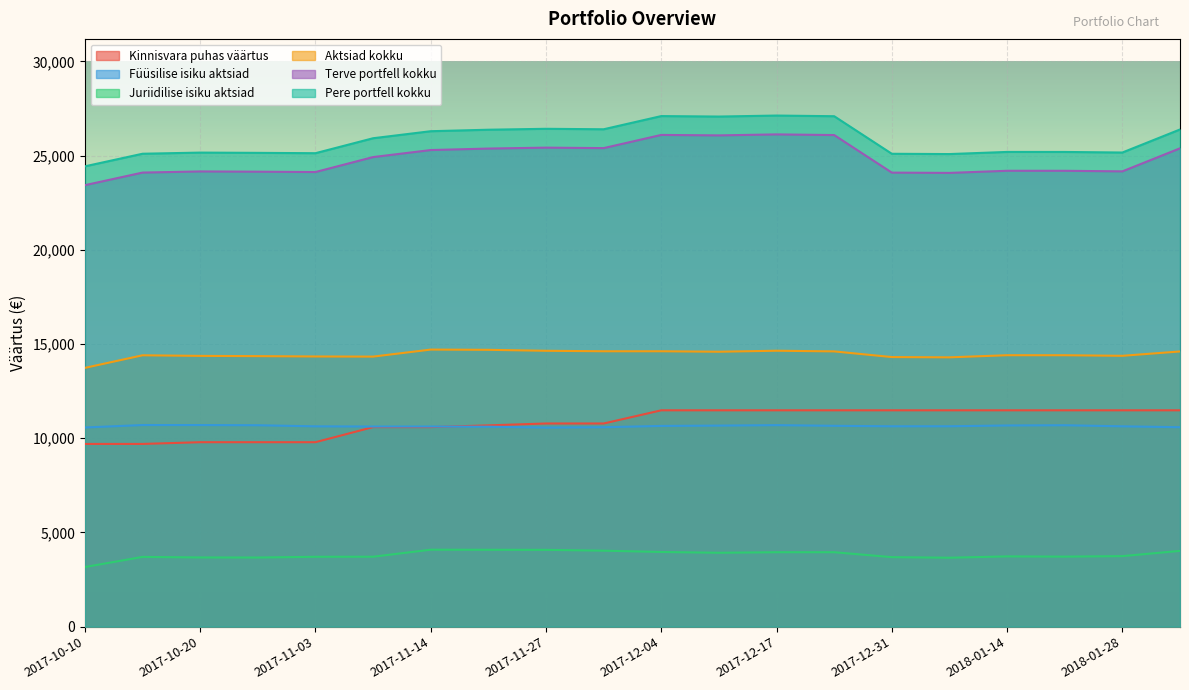

True or false: Terve portfell kokku and Aktsiad kokku intersect in this chart.

False